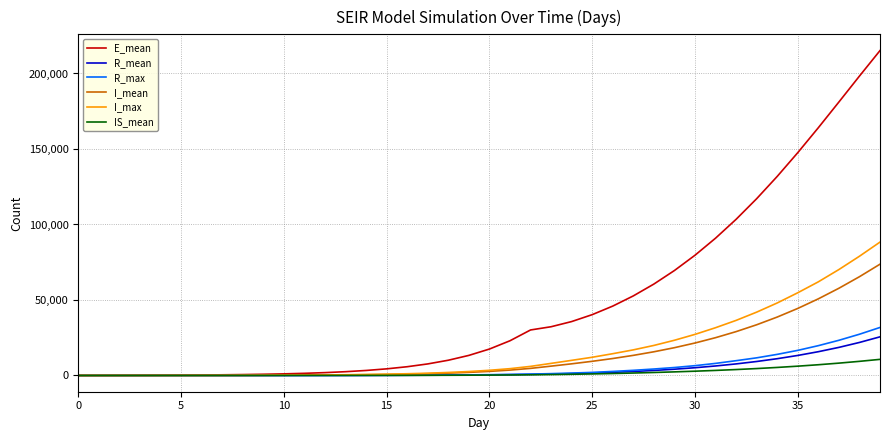

Which series has the largest total across all categories?

E_mean